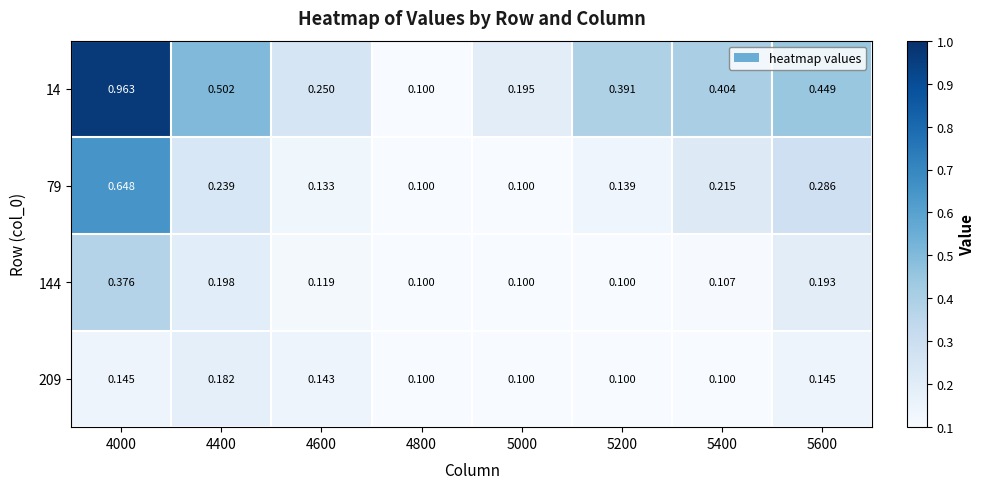

Between 4400 and 4800, which series saw the biggest shift?

14